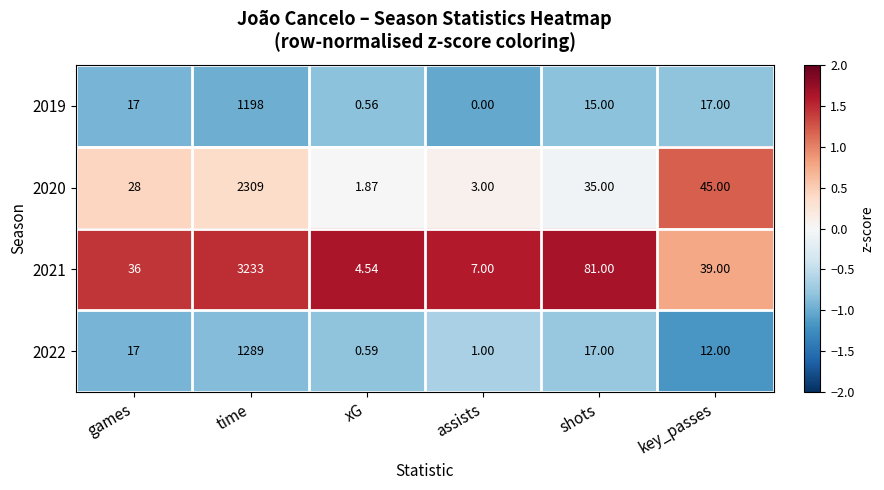

Which category has the highest value in the 2019 series?

time